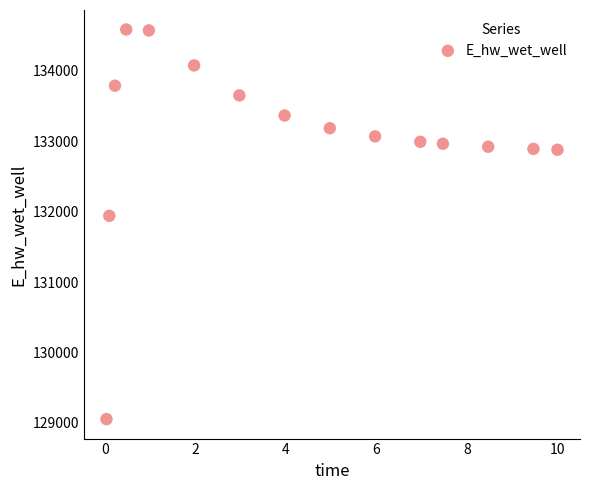

What Y value in the scatter plot is closest to 131821?

131941.6